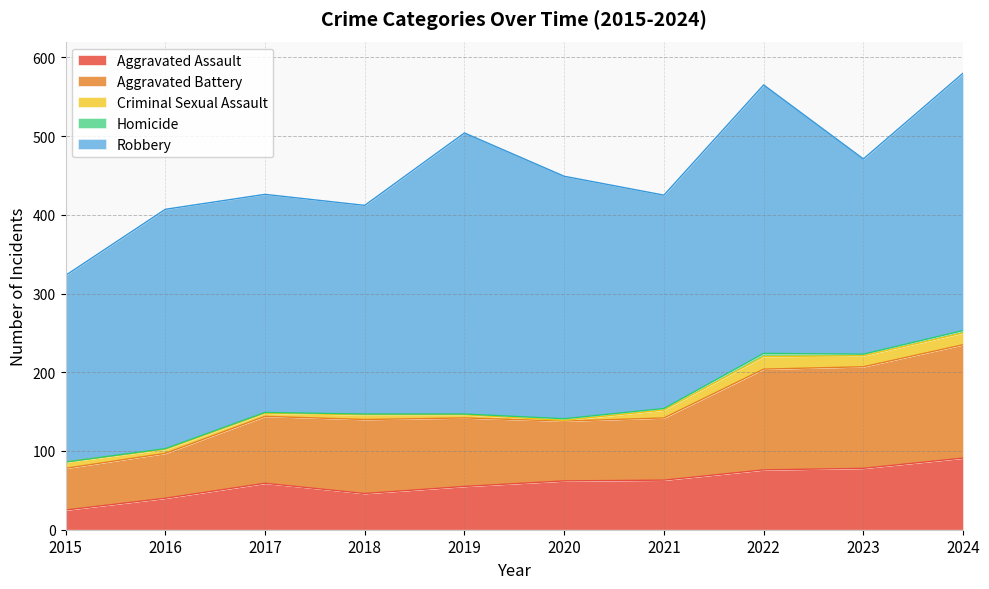

What is the difference between the maximum and minimum values in the Homicide series?

4